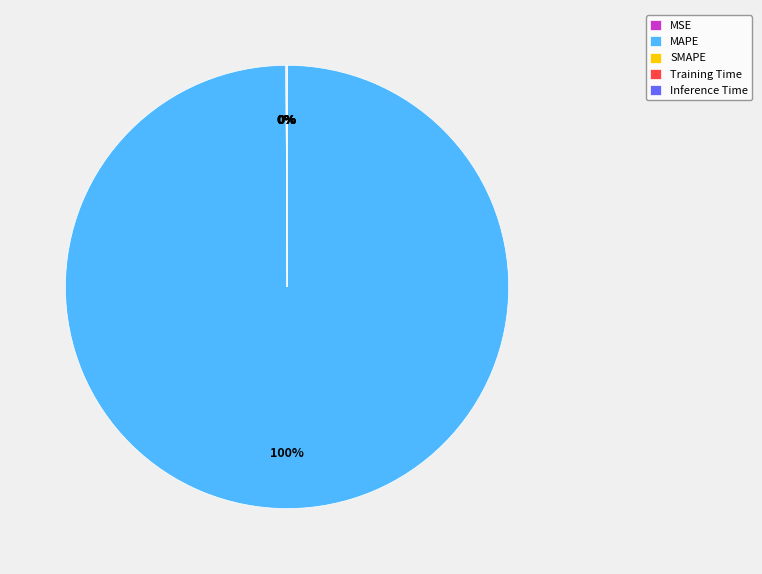

To the nearest percent, what portion does MAPE represent?

100%